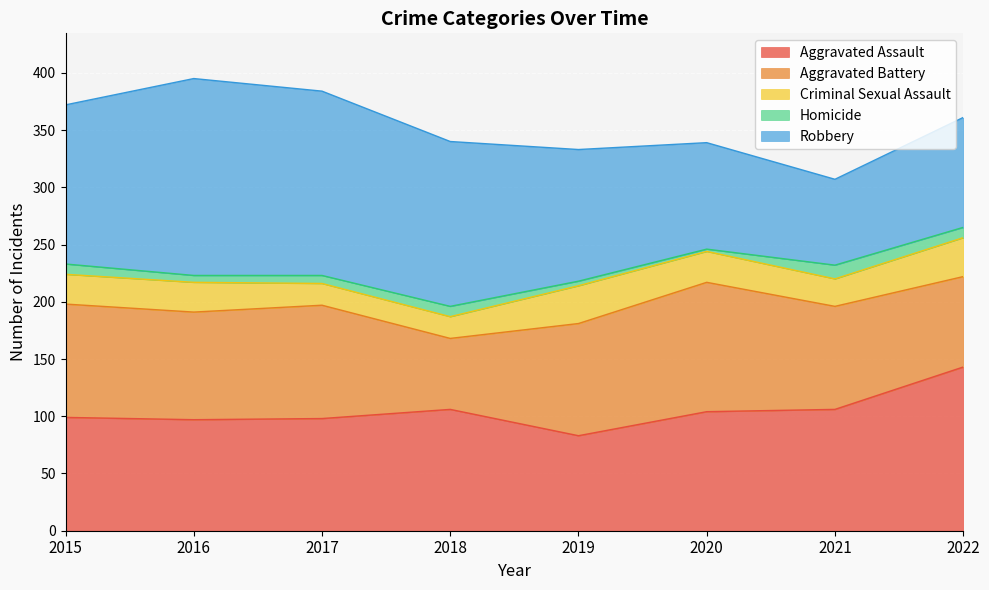

Reading left to right, list all the values displayed in this chart.

Aggravated Assault: 2015=99	2016=97	2017=98	2018=106	2019=83	2020=104	2021=106	2022=143
Aggravated Battery: 2015=99	2016=94	2017=99	2018=62	2019=98	2020=113	2021=90	2022=79
Criminal Sexual Assault: 2015=26	2016=26	2017=19	2018=19	2019=33	2020=27	2021=24	2022=34
Homicide: 2015=9	2016=6	2017=7	2018=9	2019=4	2020=2	2021=12	2022=9
Robbery: 2015=139	2016=172	2017=161	2018=144	2019=115	2020=93	2021=75	2022=96